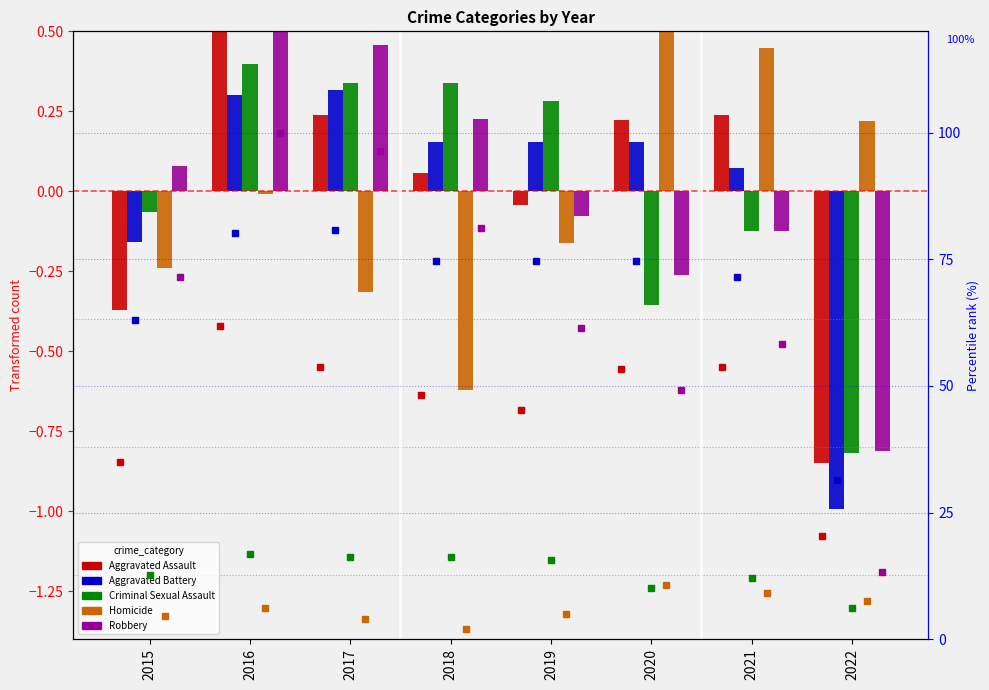

Are the bars horizontal?

No